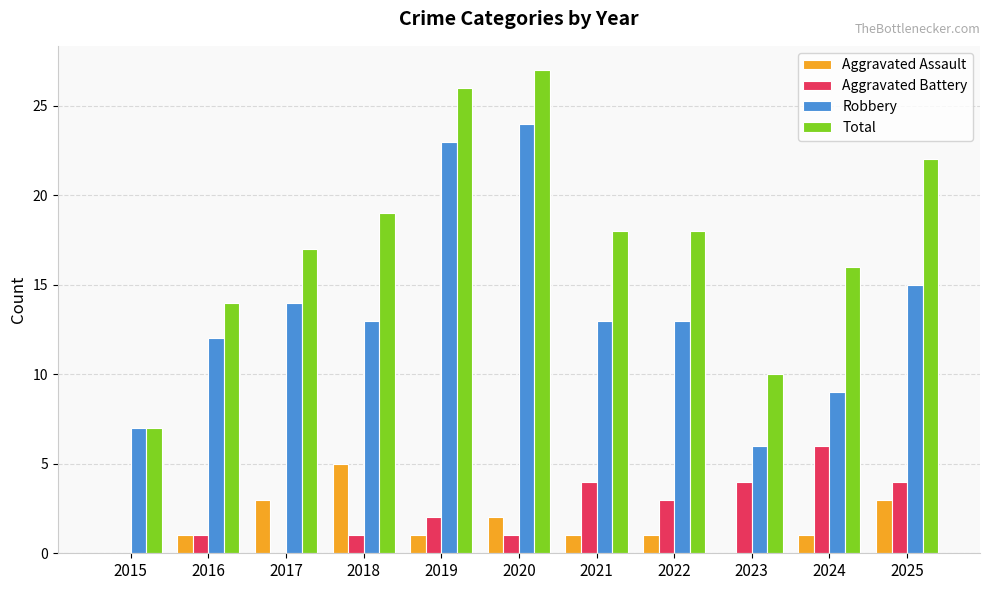

What is the approximate value of Total at 2024?

16